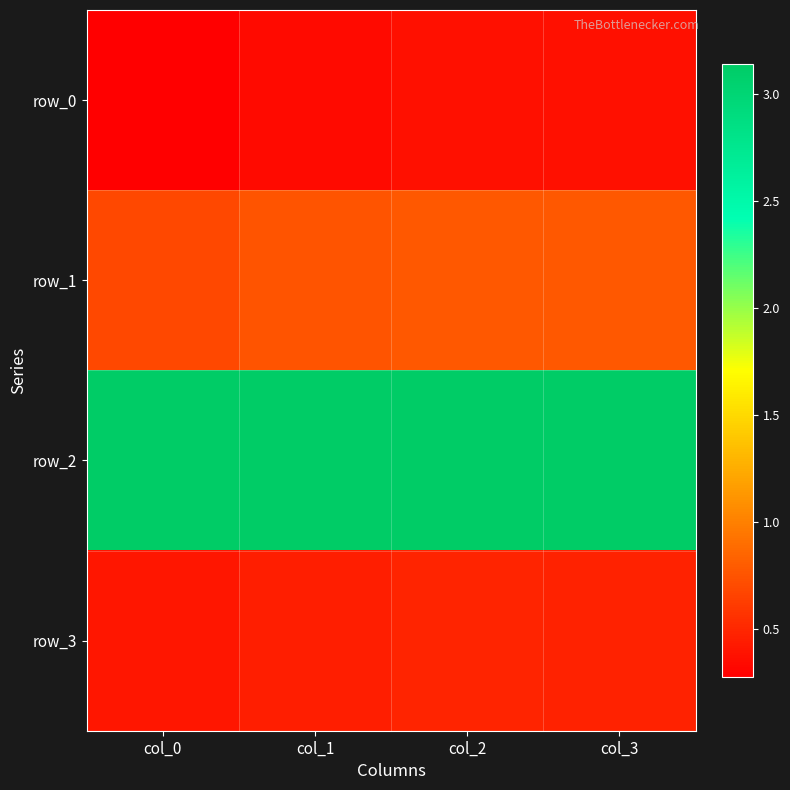

What is the spread (max minus min) of values at col_1?

2.8